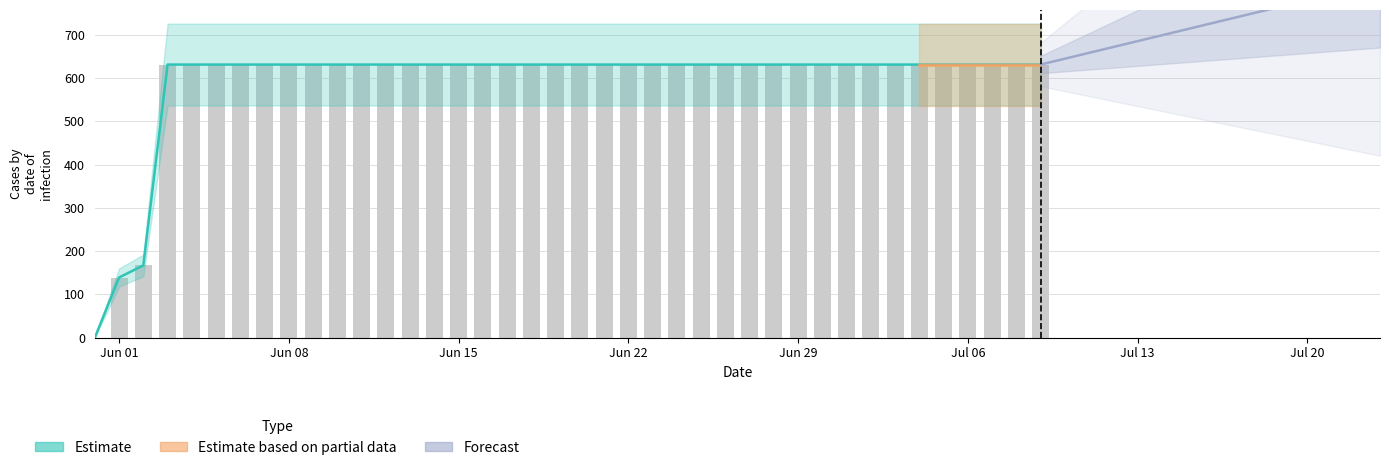

Which label corresponds to the smallest value in the chart?

2020-05-31